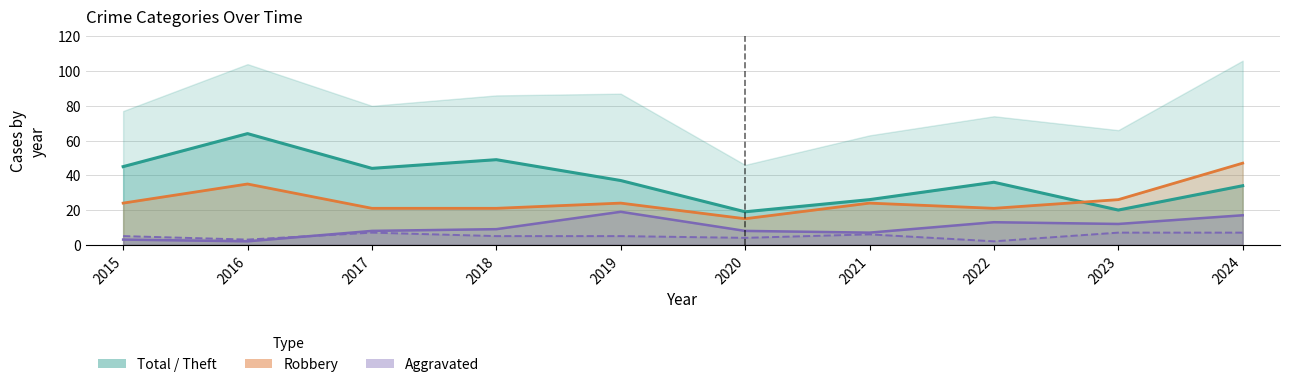

Reading left to right, what are all the values shown in this chart?

Aggravated Assault: 2015=5	2016=3	2017=7	2018=5	2019=5	2020=4	2021=6	2022=2	2023=7	2024=7
Aggravated Battery: 2015=3	2016=2	2017=8	2018=9	2019=19	2020=8	2021=7	2022=13	2023=12	2024=17
Robbery: 2015=24	2016=35	2017=21	2018=21	2019=24	2020=15	2021=24	2022=21	2023=26	2024=47
Theft: 2015=45	2016=64	2017=44	2018=49	2019=37	2020=19	2021=26	2022=36	2023=20	2024=34